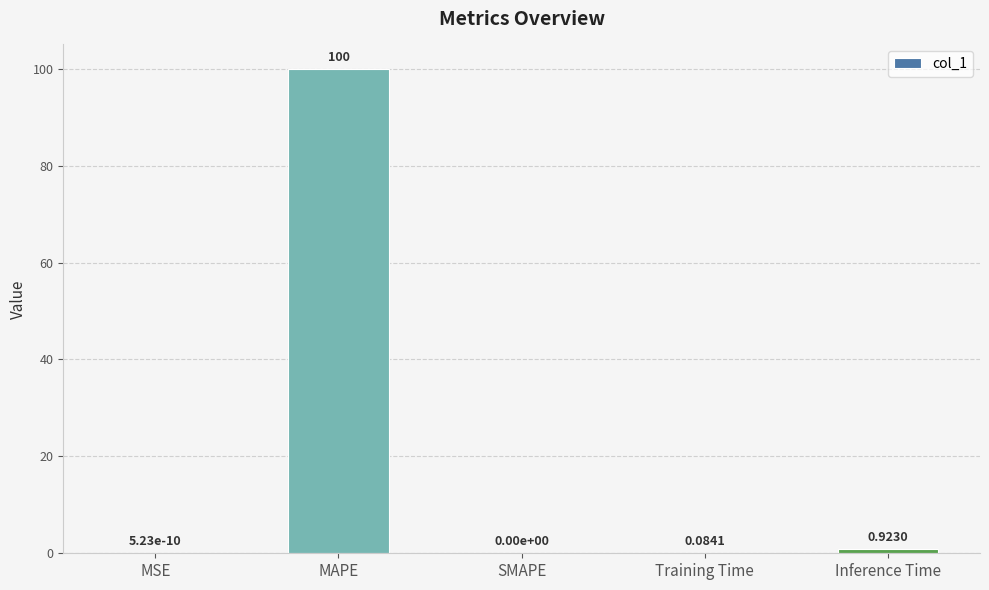

Between Training Time and MSE, which is larger?

Training Time